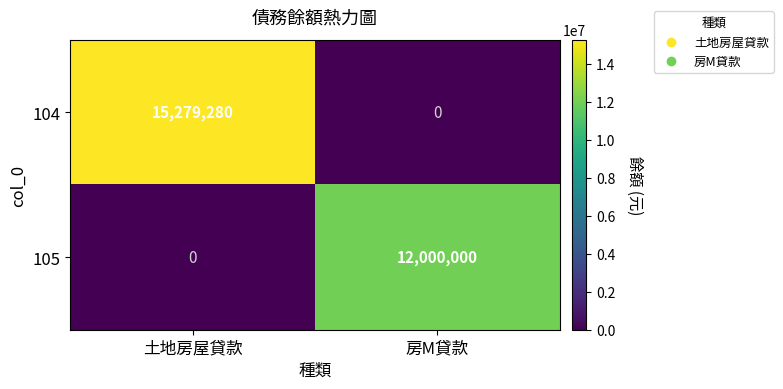

At which category is the sum across all series the highest?

土地房屋貸款